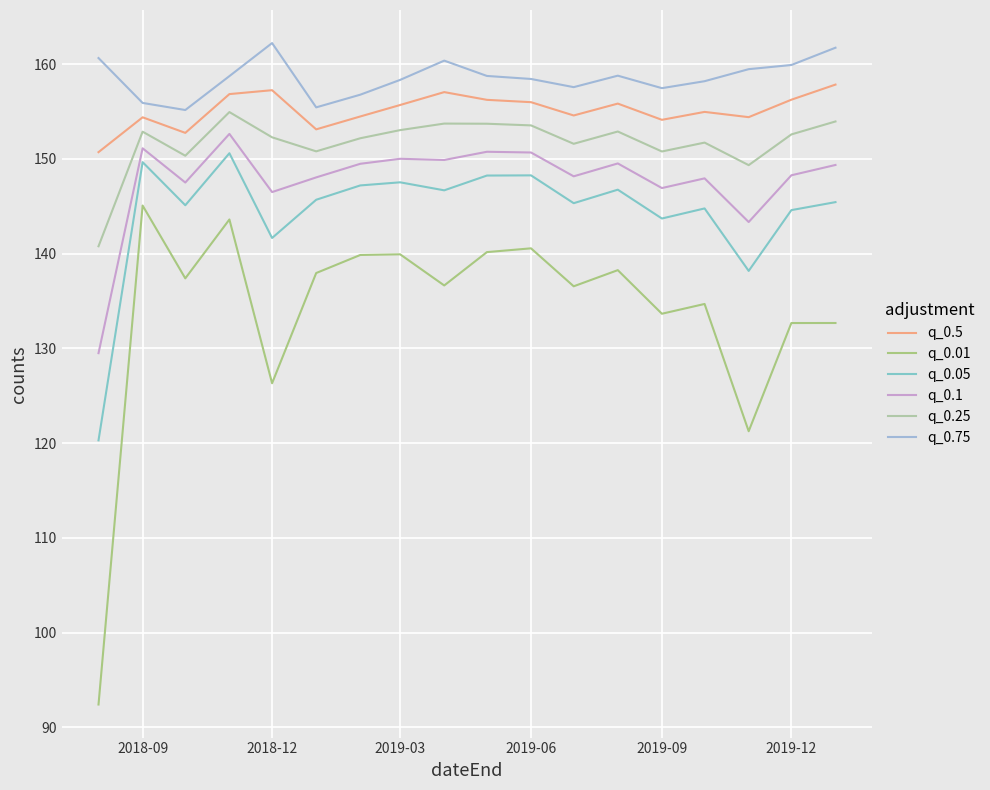

What is the difference between the second highest and minimum values in the q_0.05 series?

29.4